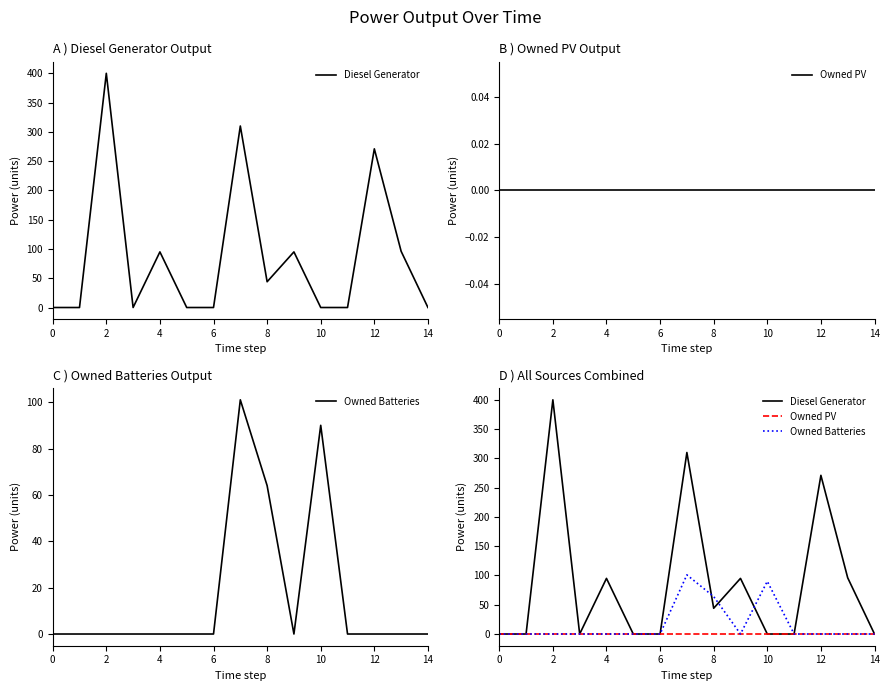

True or false: Owned Batteries and Diesel Generator intersect in this chart.

True